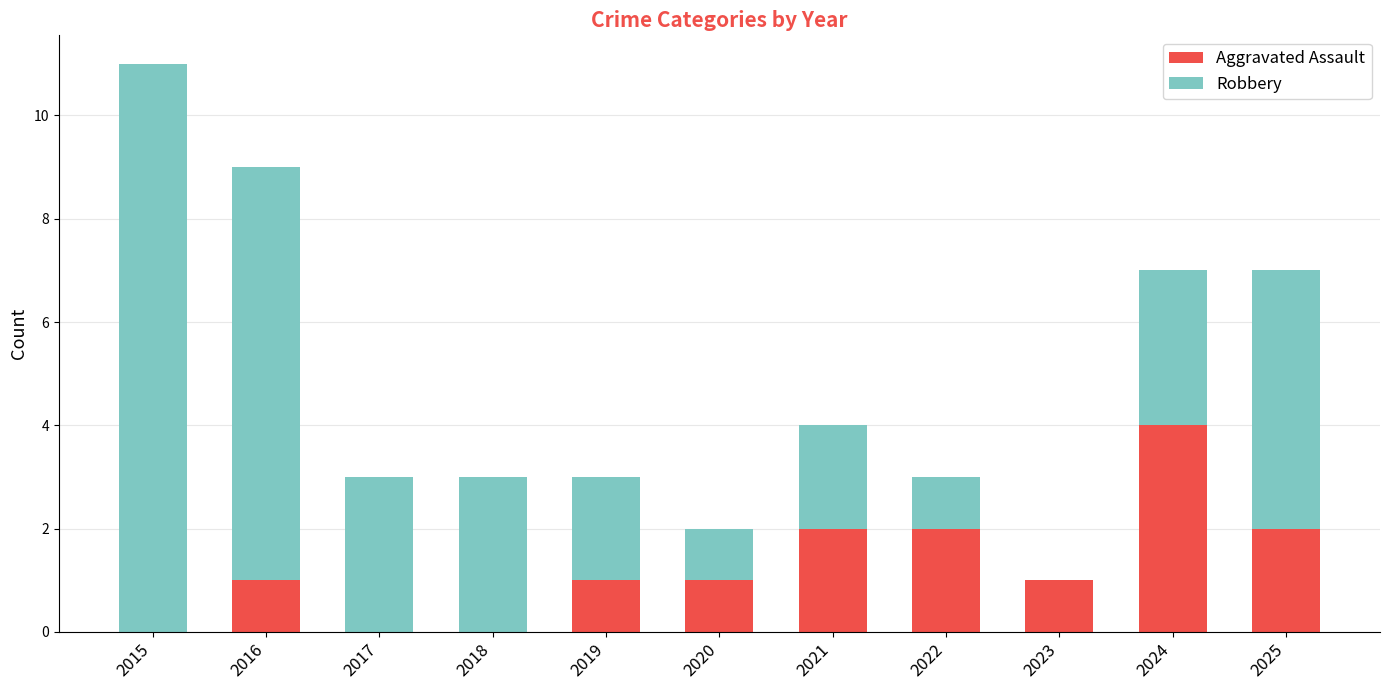

What is the total value across all series at 2016?

9